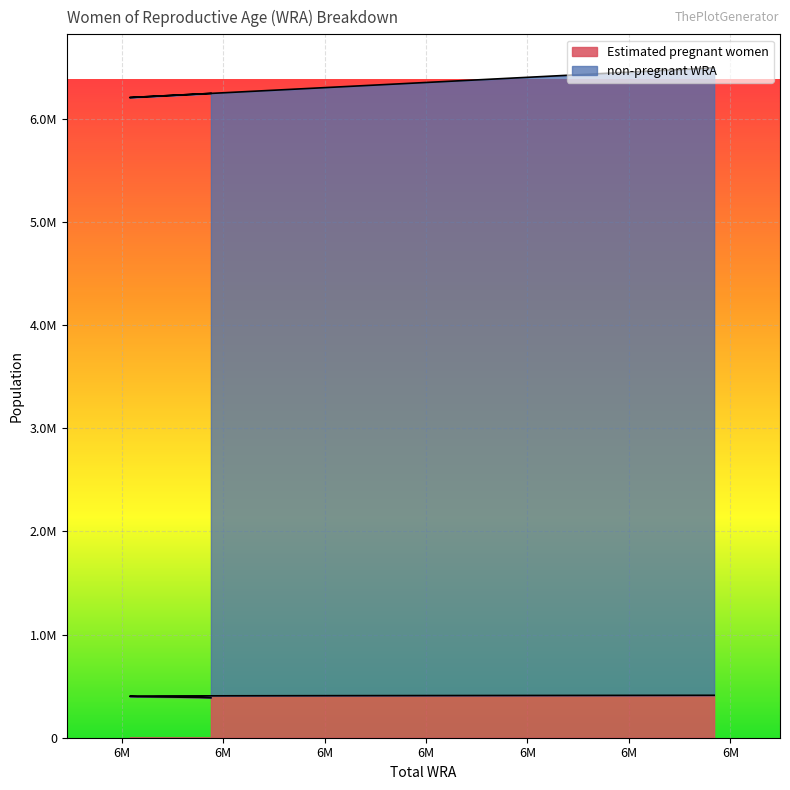

The value of Estimated pregnant women at 6204000 is 401466.7. True or false?

True